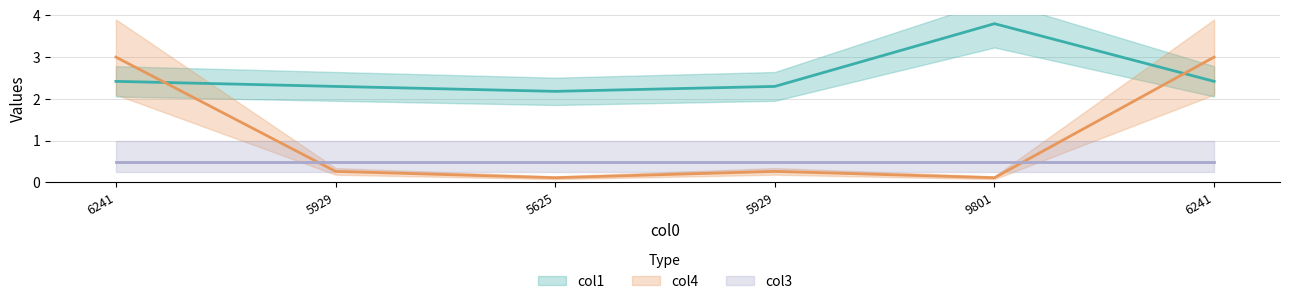

Where is the first local maximum for col4?

5929